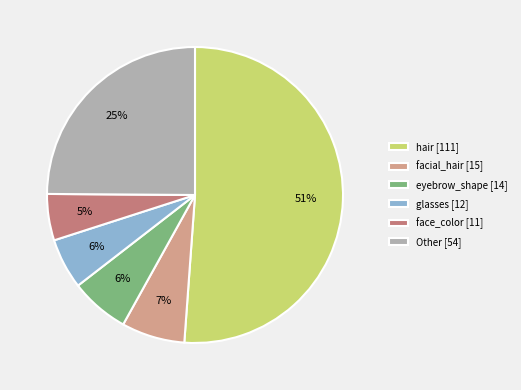

Count the number of slices in the pie.

6